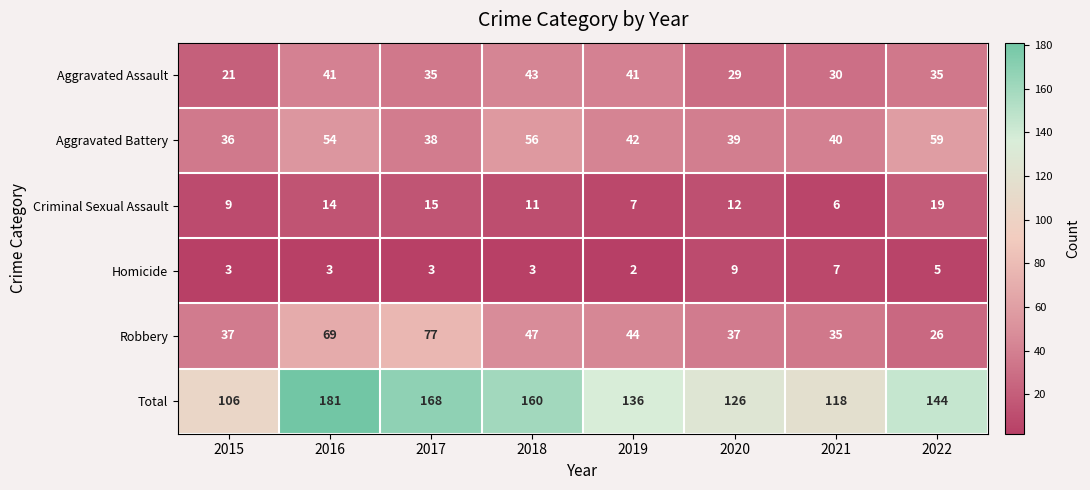

What is the greatest value displayed?

181